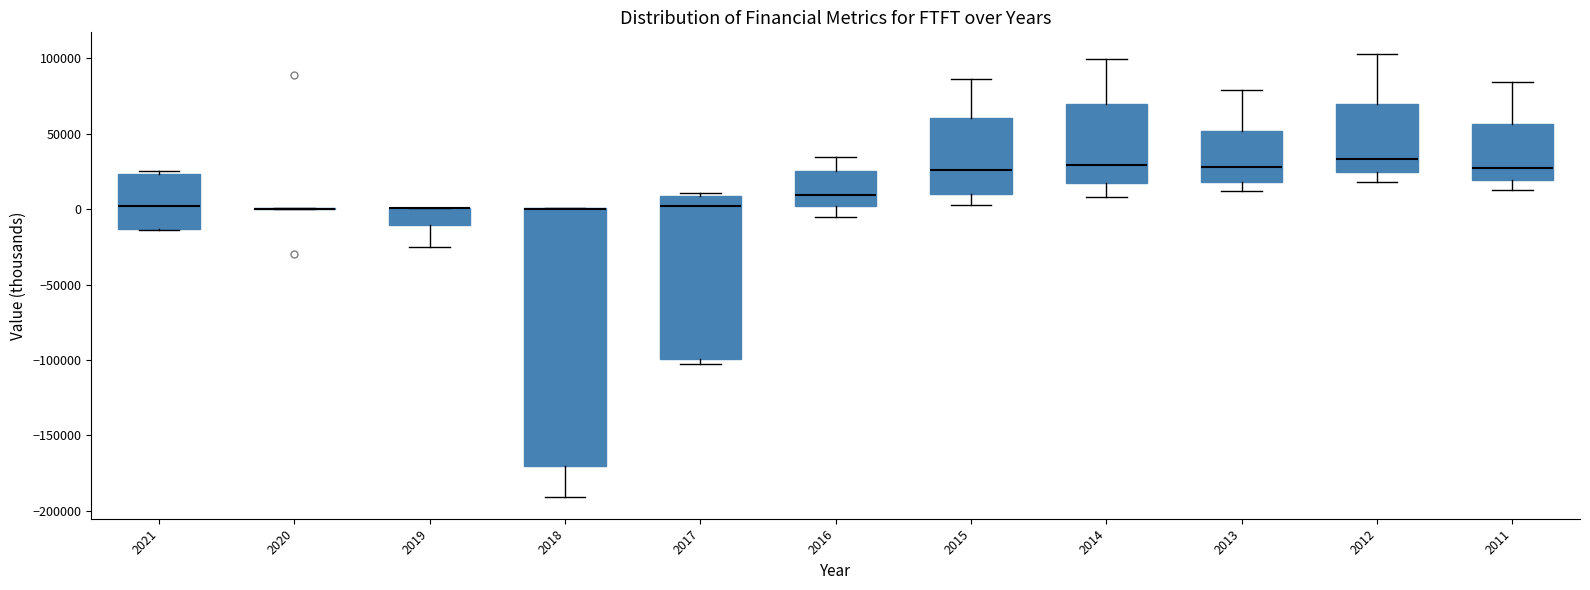

Reading left to right, read every box against the y-axis: the position of its median line, the range the box covers, and the ends of its whiskers. The values are not printed on the chart, so give them approximately, as read against the axis.

2021: median 0, box -15000 to 25000, whiskers -15000 to 25000 (just above the box's upper edge)
2020: box collapsed to a line at 0, whiskers 0 to 0
2019: median 0 (drawn on the box's upper edge), box -10000 to 0, whiskers -25000 to 0
2018: median 0 (drawn on the box's upper edge), box -170000 to 0, whiskers -190000 to 0
2017: median 0, box -100000 to 10000, whiskers -105000 to 10000 (just above the box's upper edge)
2016: median 10000, box 0 to 25000, whiskers -5000 to 35000
2015: median 25000, box 10000 to 60000, whiskers 5000 to 85000
2014: median 30000, box 15000 to 70000, whiskers 10000 to 100000
2013: median 30000, box 20000 to 50000, whiskers 10000 to 80000
2012: median 35000, box 25000 to 70000, whiskers 20000 to 100000
2011: median 30000, box 20000 to 55000, whiskers 15000 to 85000